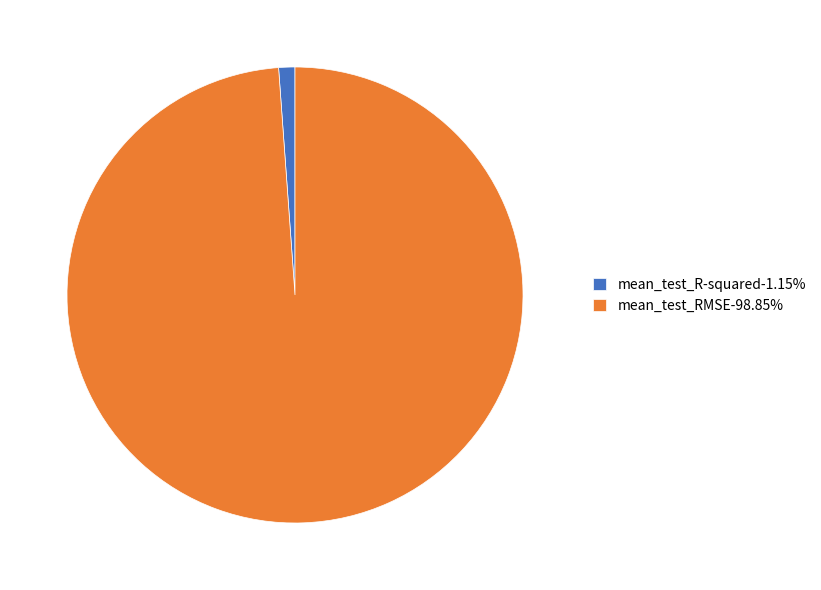

How many segments does this pie chart have?

2